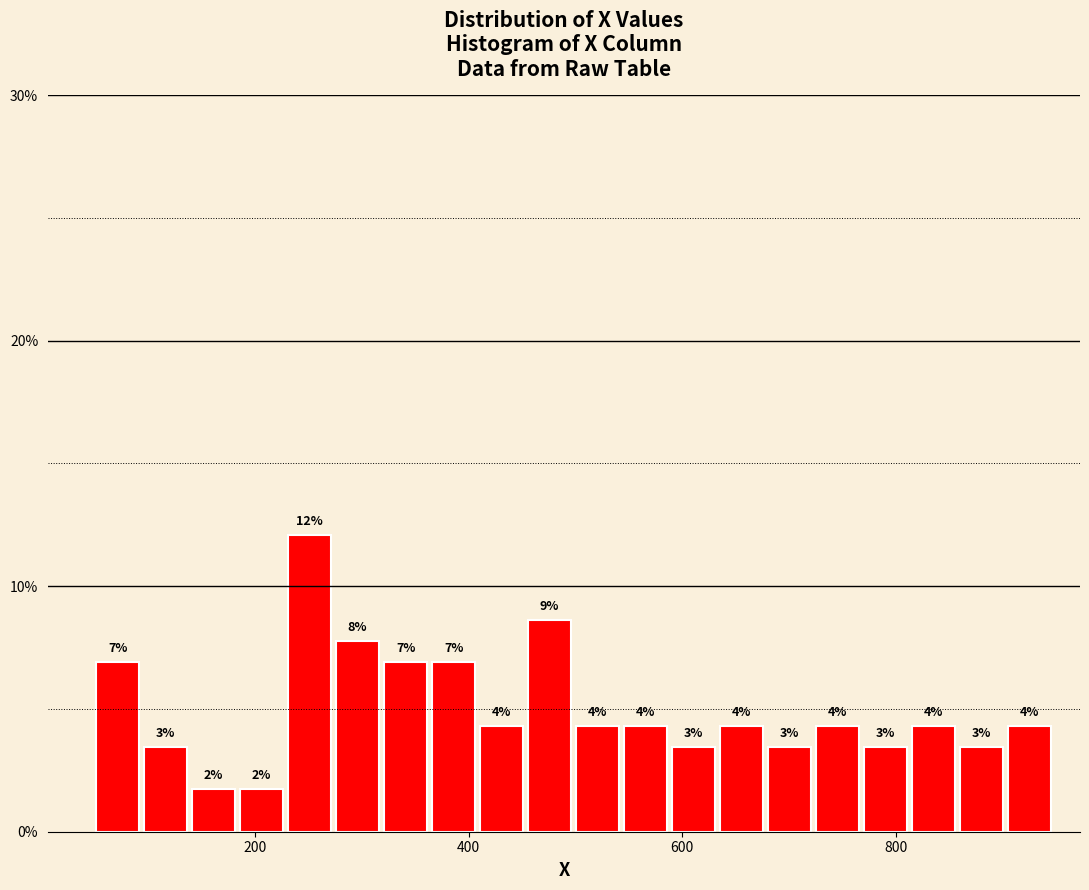

Read against the x-axis, roughly where is the centre of the tallest bar?

260